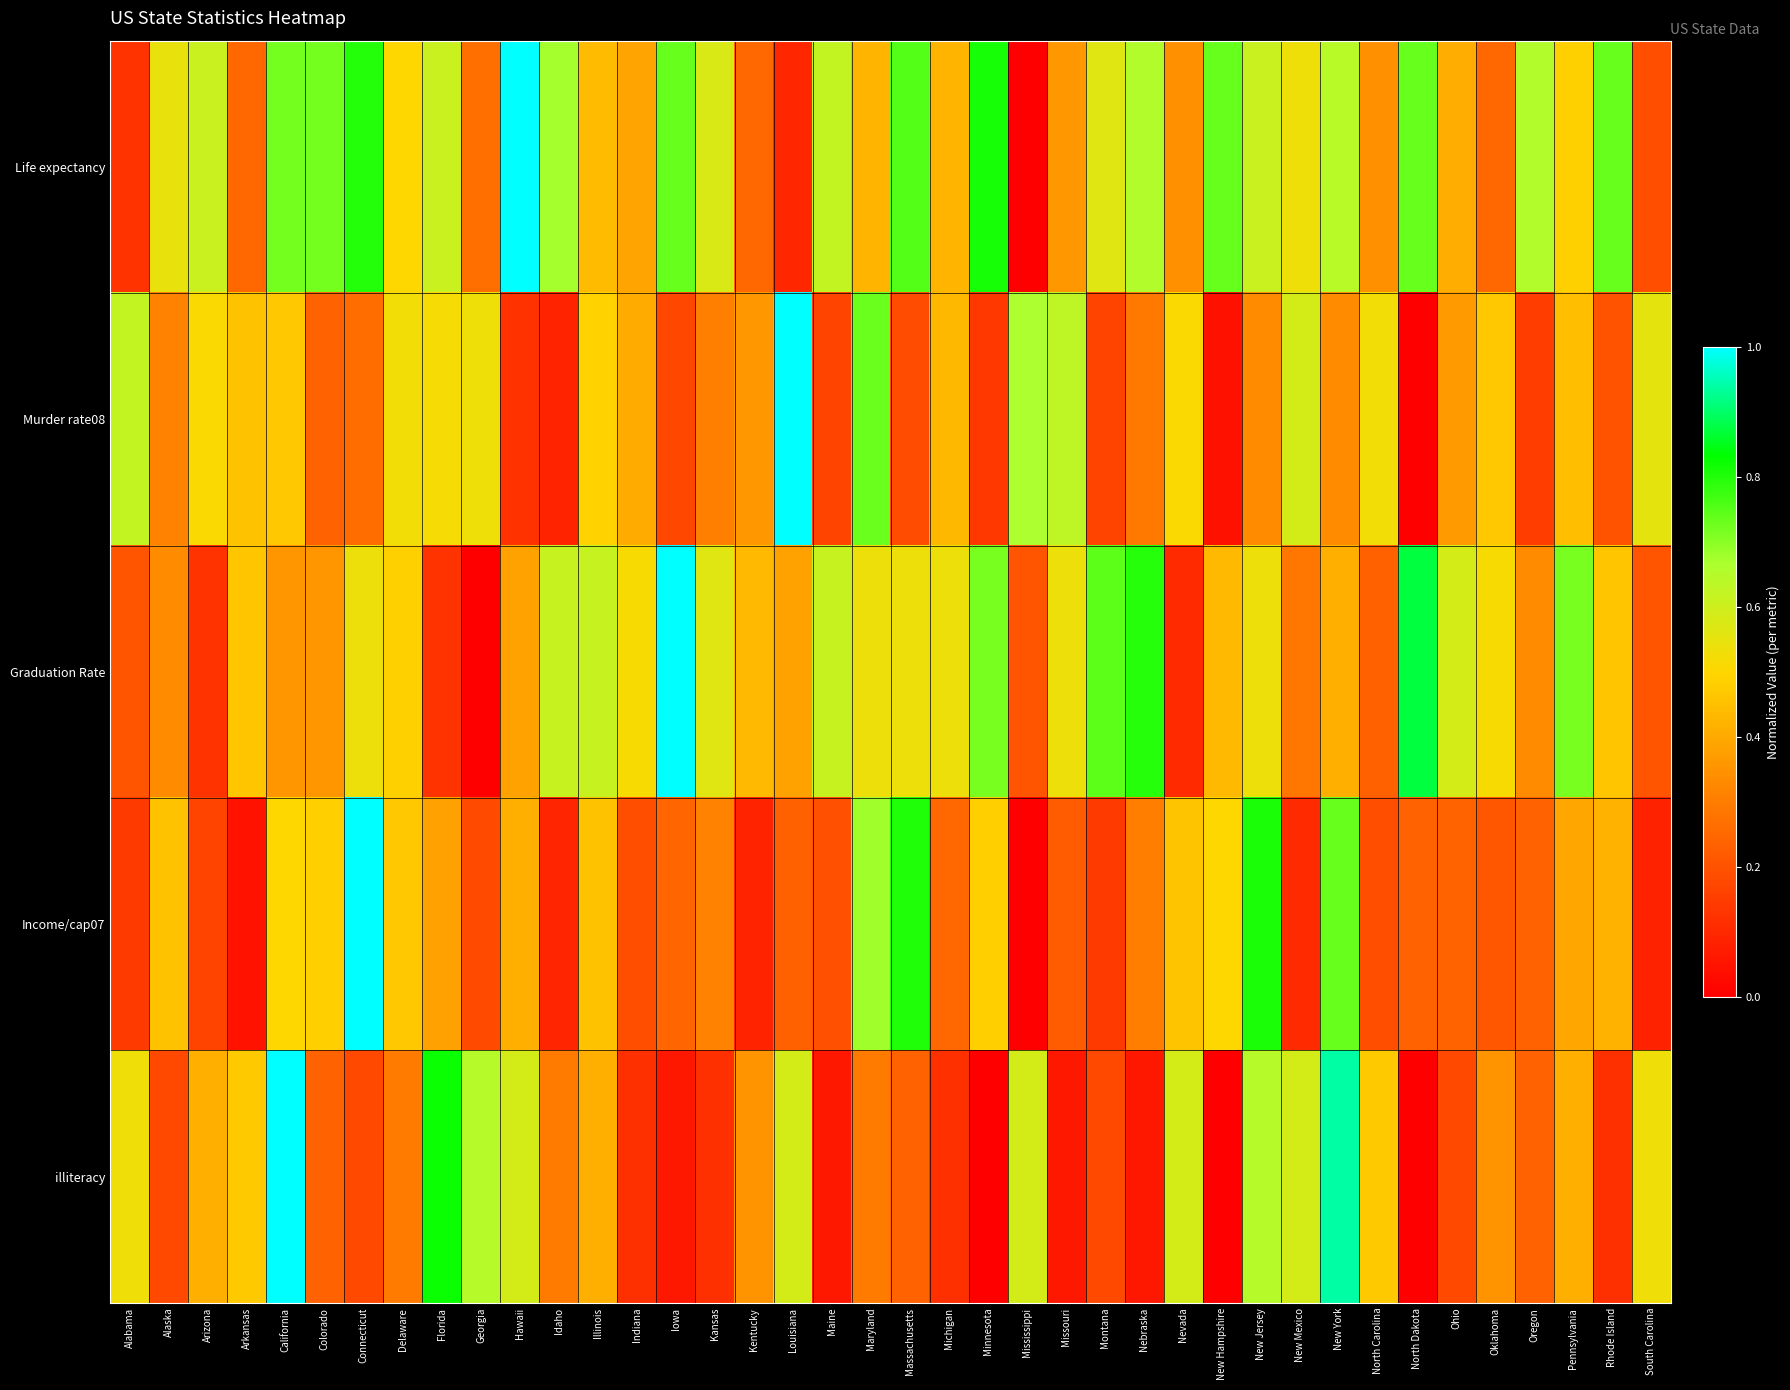

What is the total value across all series at New Mexico?

2.1